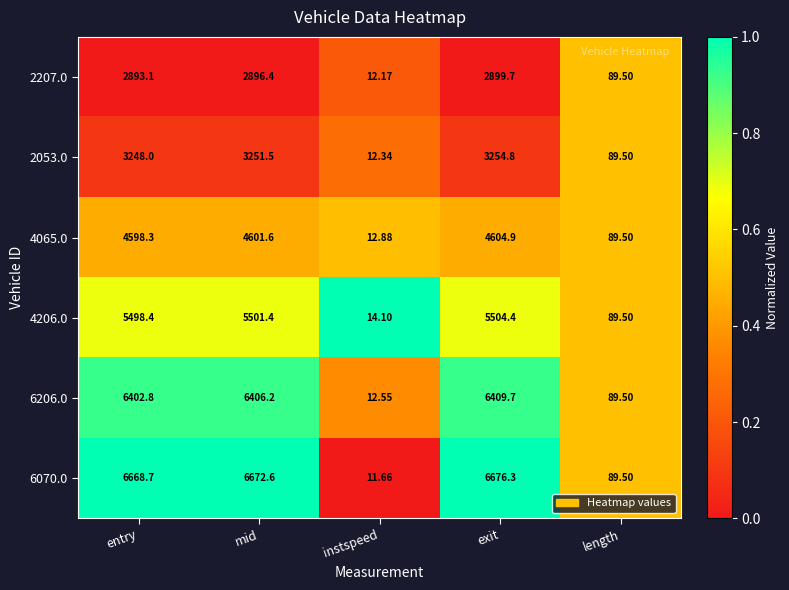

Where is 6206.0 nearest to the value 3211?

length